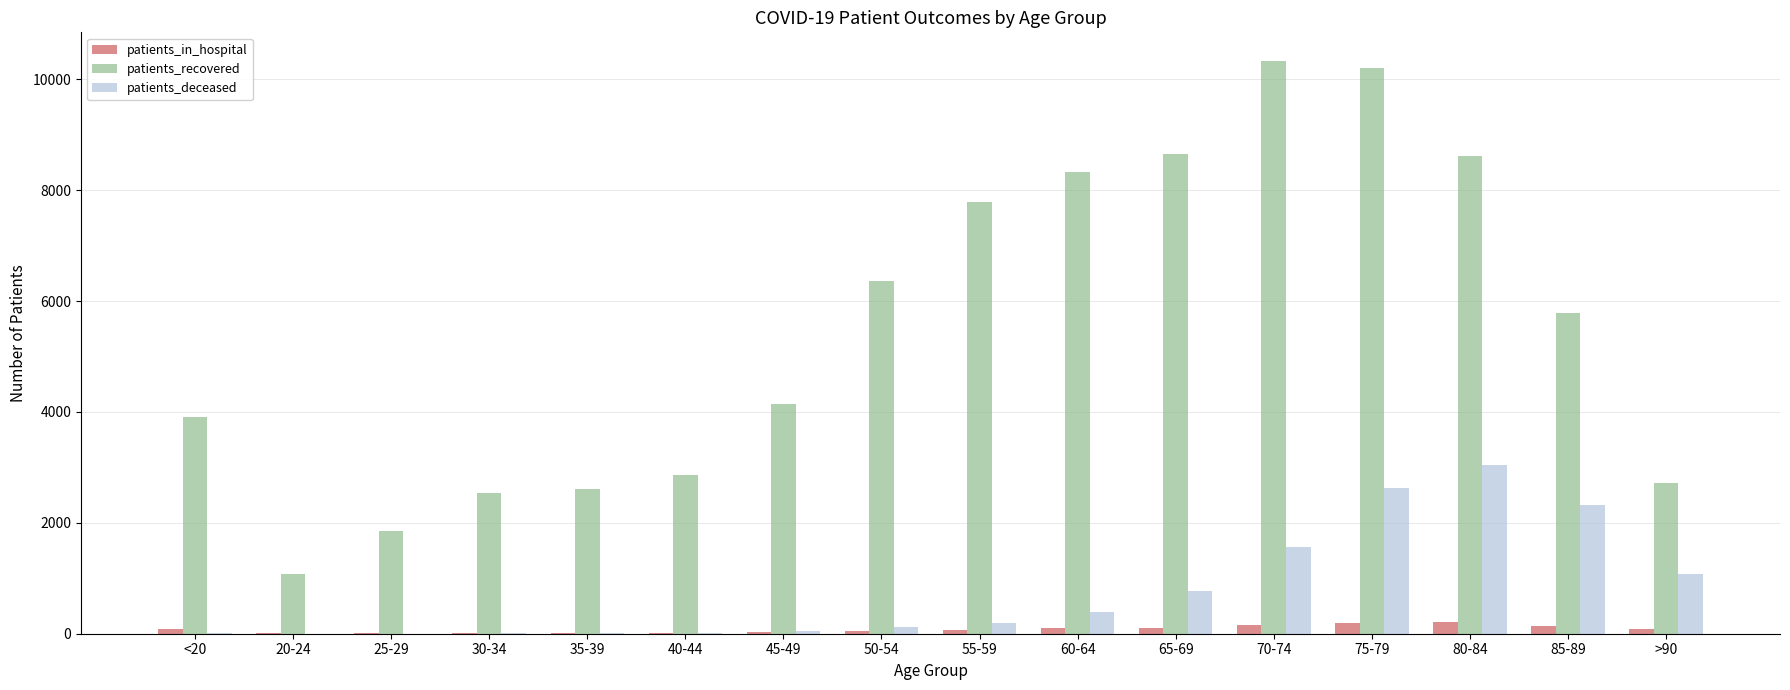

Which series changed the most between 40-44 and 60-64?

patients_recovered